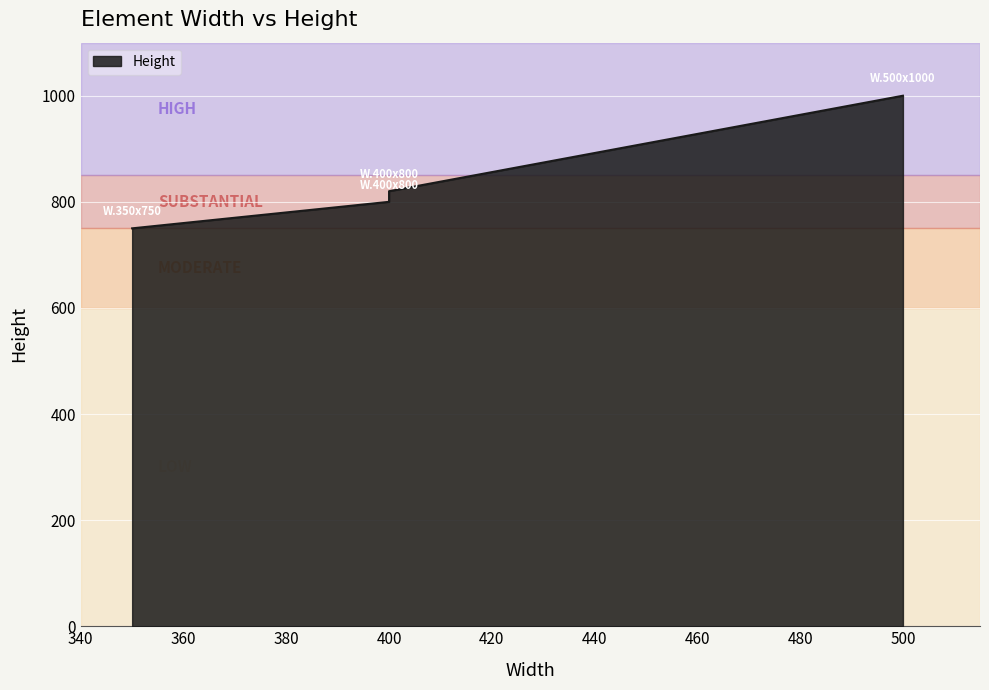

What is the minimum value shown in the chart?

750